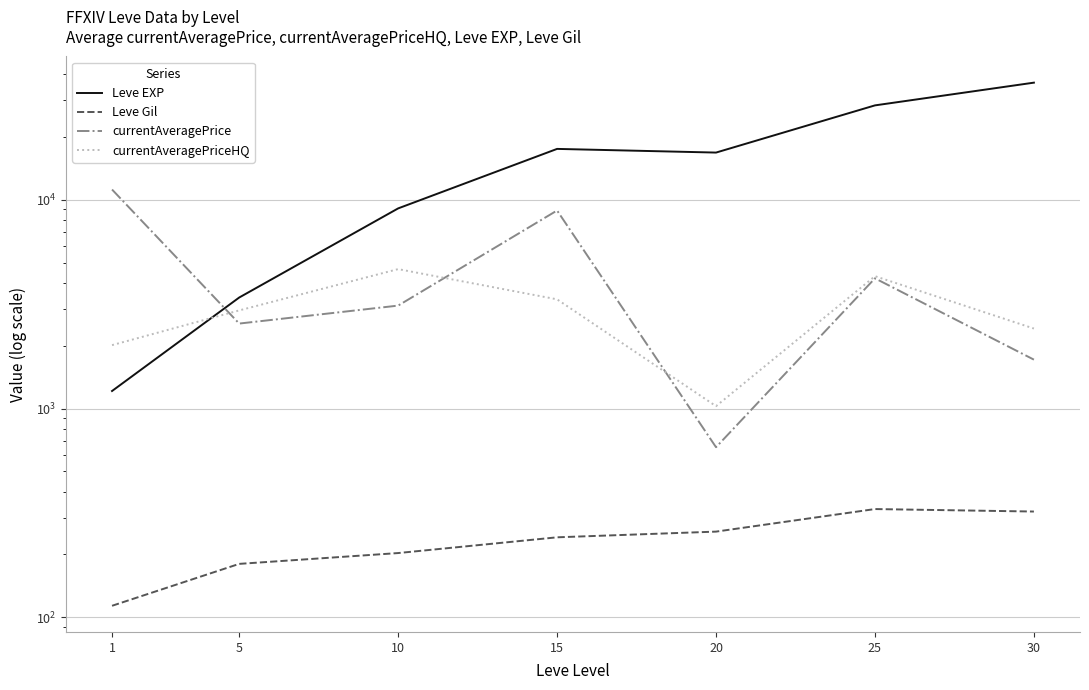

What is the average value of the currentAveragePriceHQ series?

2959.7